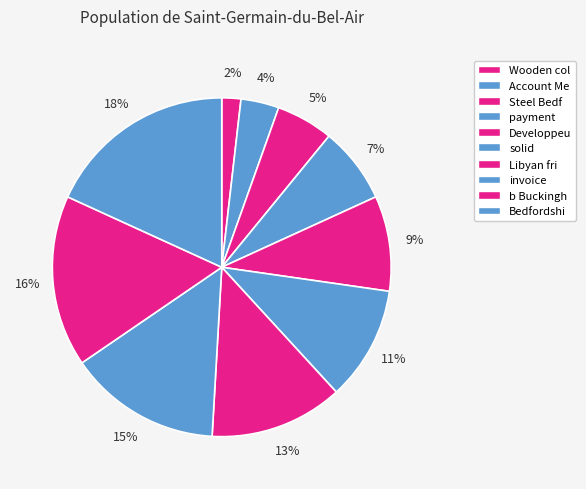

Count the number of slices in the pie.

10